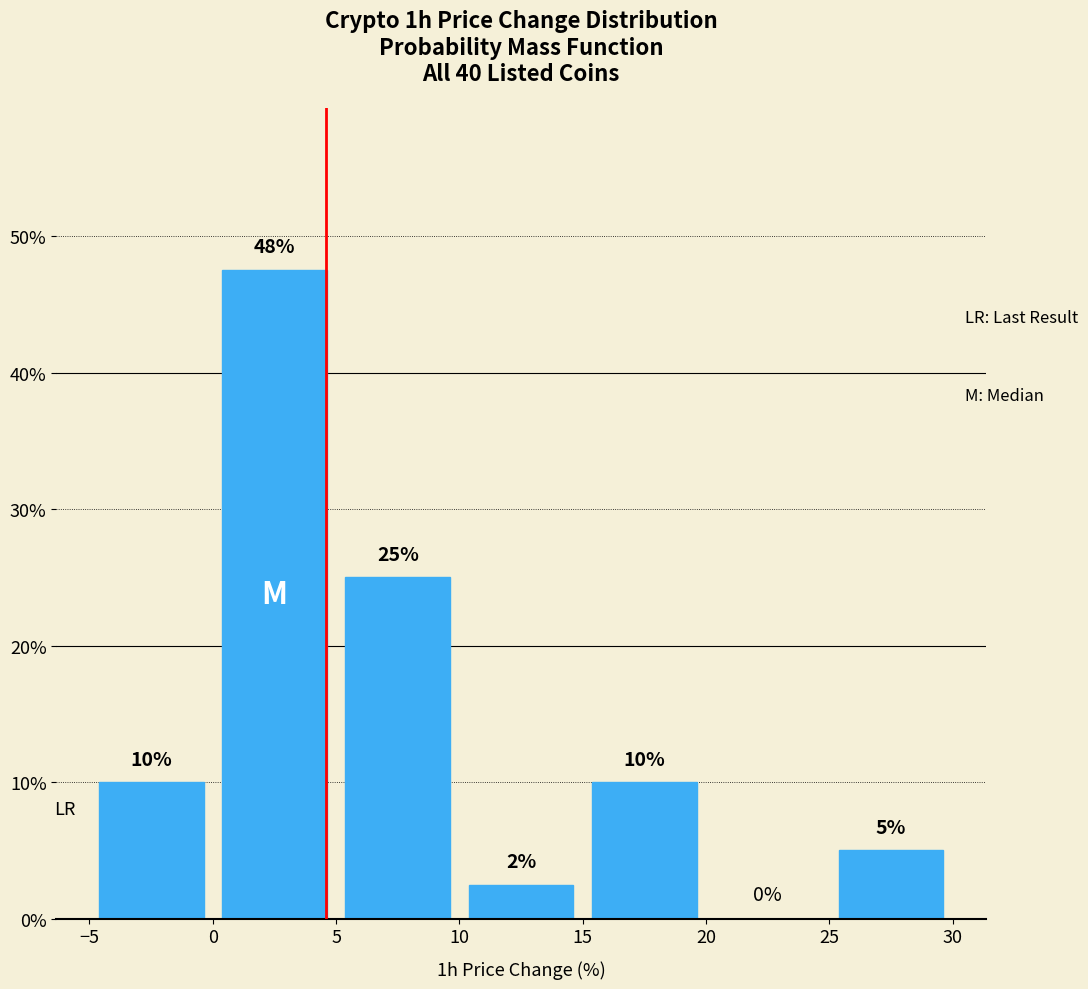

Which range on the x-axis has the tallest bar?

0 to 5